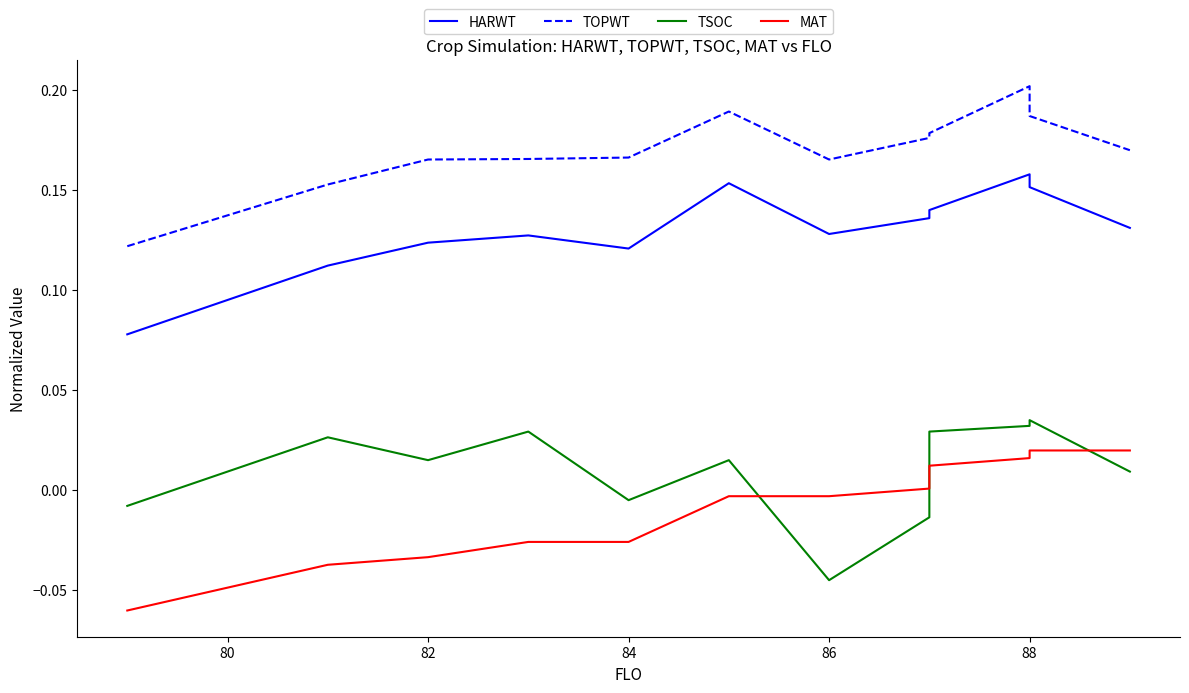

Does the chart display data point markers on the line(s)?

No